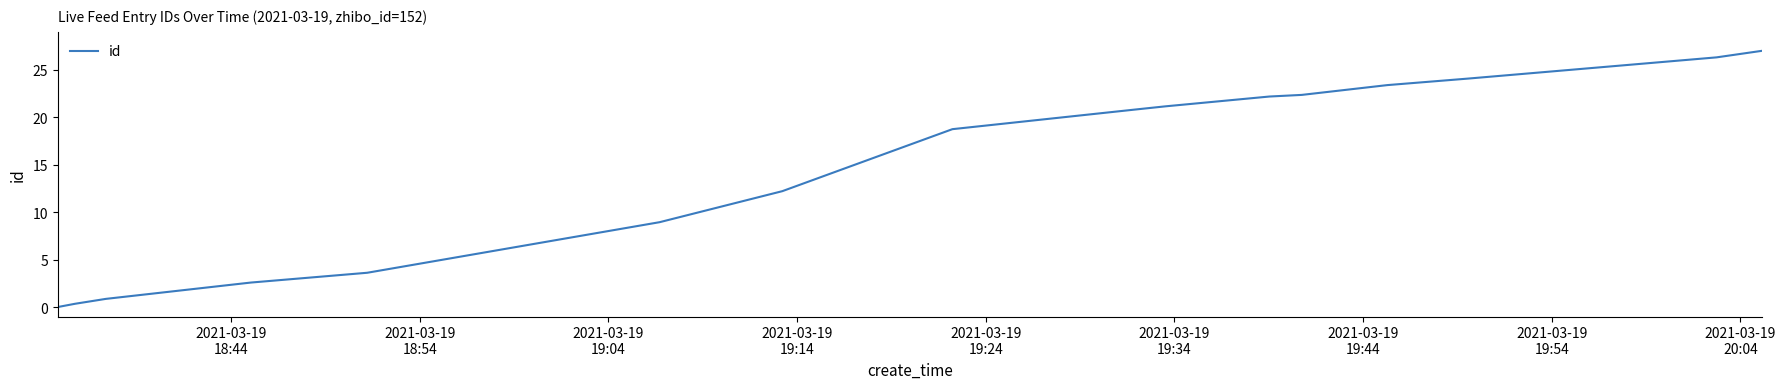

True or false: there are more than 2 points higher than both neighbors.

False